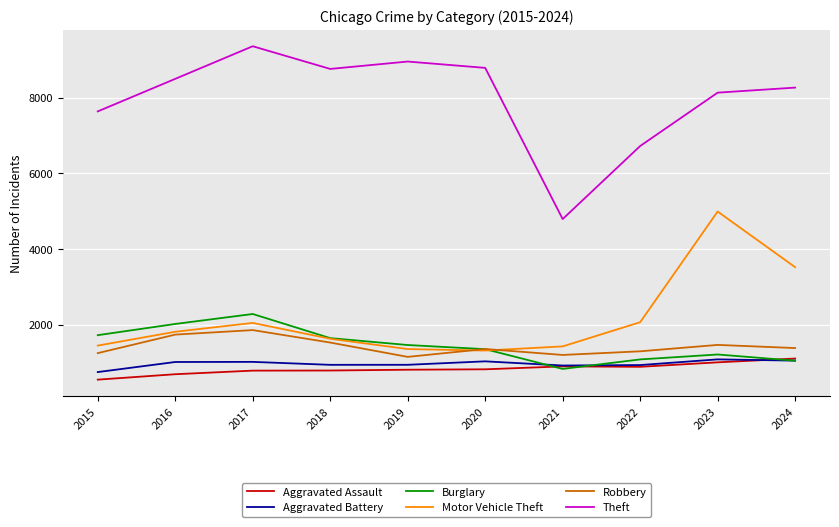

At which label is Theft closest to 7074?

2022